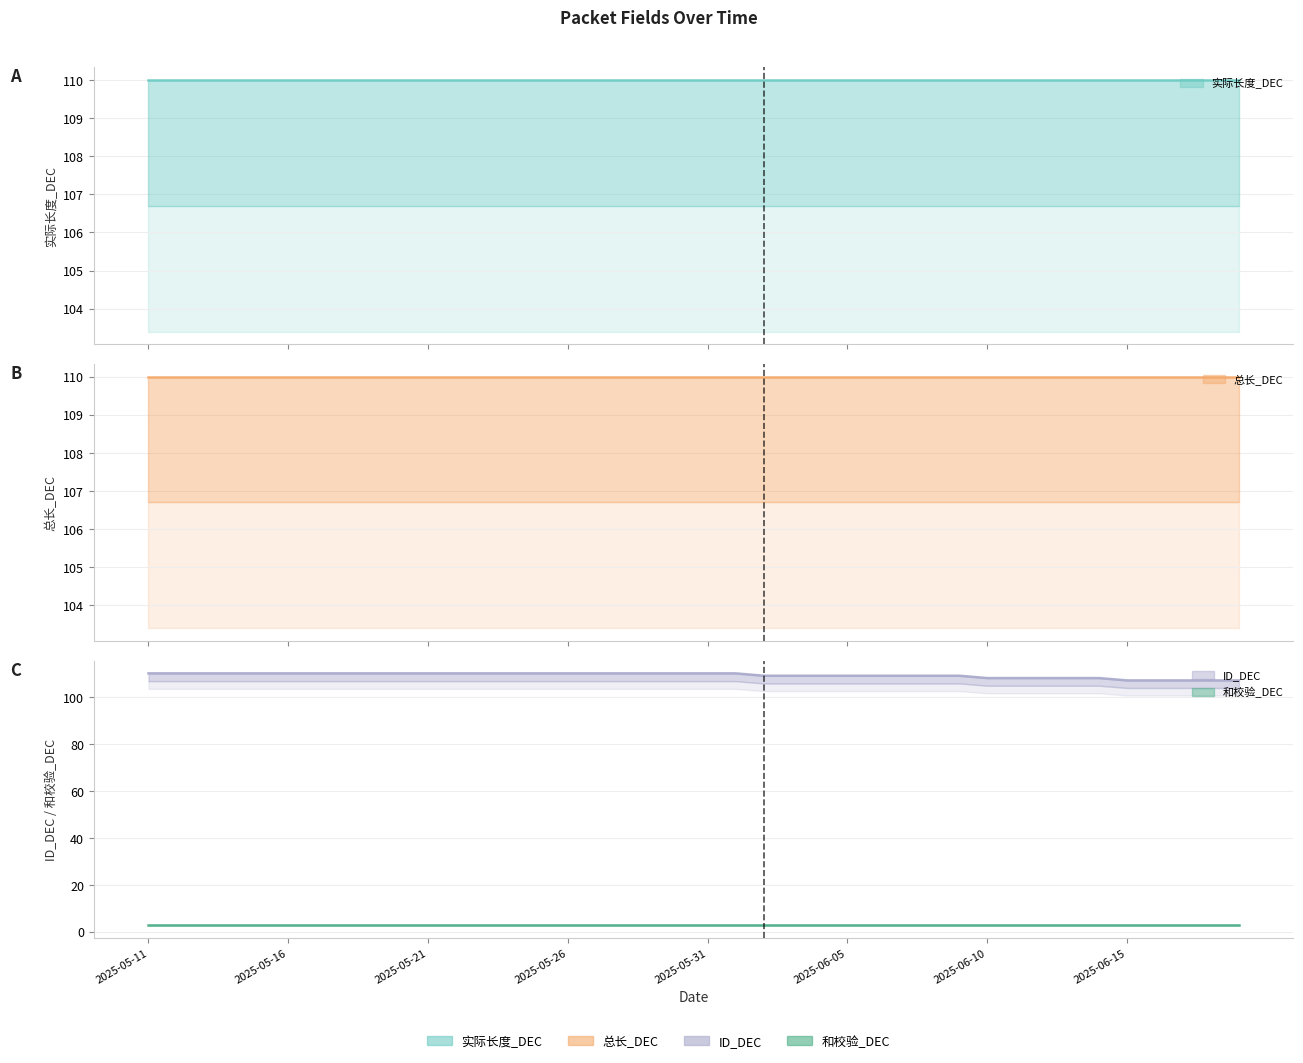

What is the highest value of the 和校验_DEC series?

3